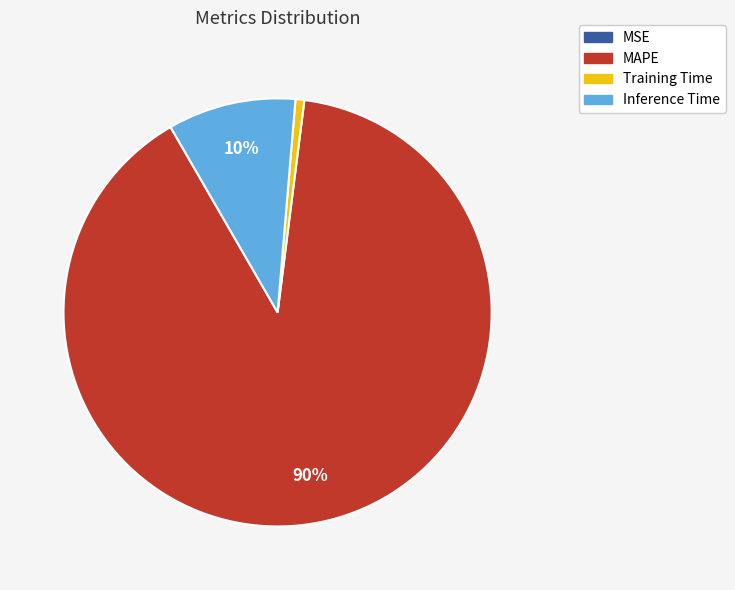

Which has a higher value, Training Time or MAPE?

MAPE